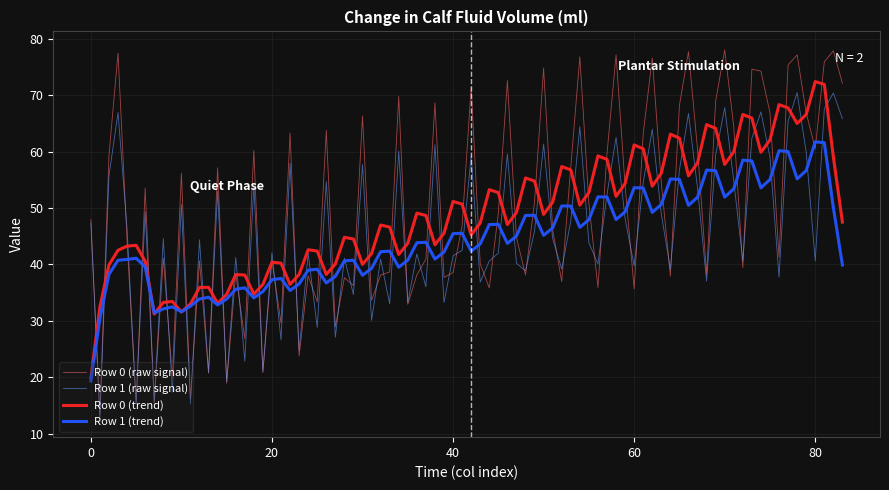

Which series has the largest range (max minus min)?

Row 0 (raw signal)